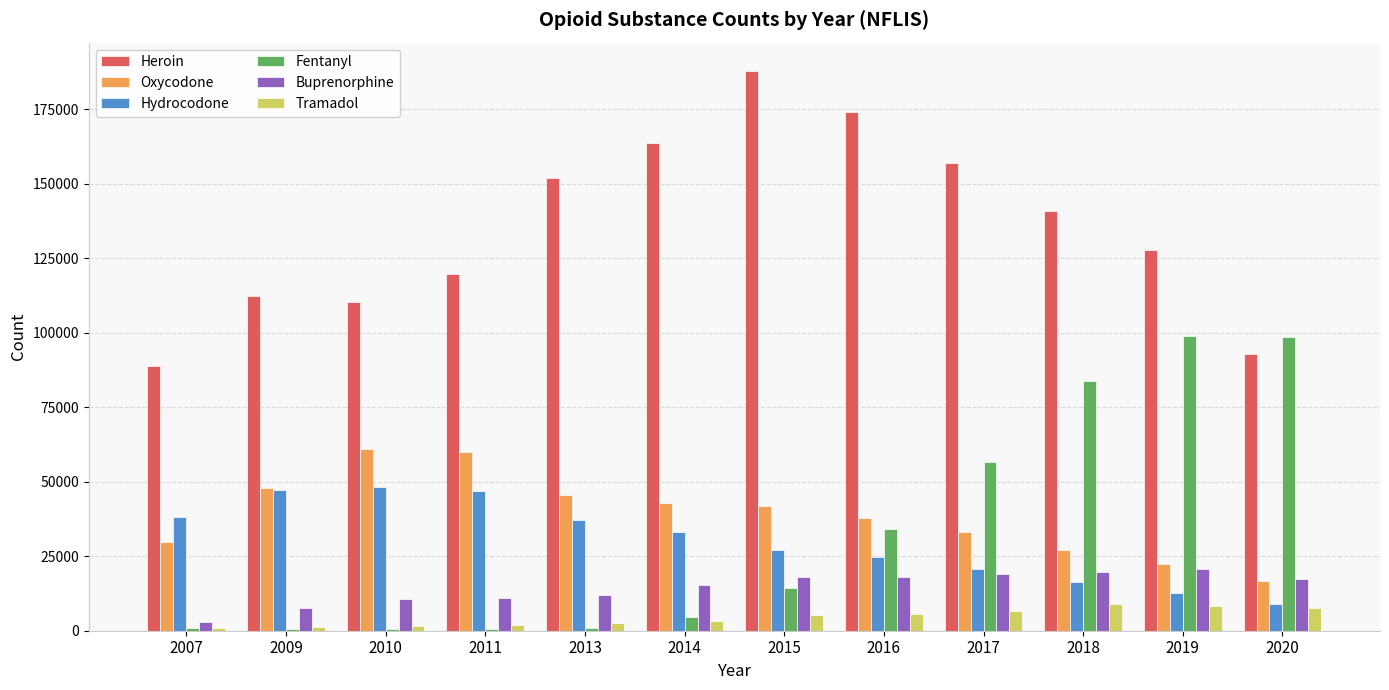

Rank the series by their maximum value, from lowest to highest.

Tramadol, Buprenorphine, Hydrocodone, Oxycodone, Fentanyl, Heroin